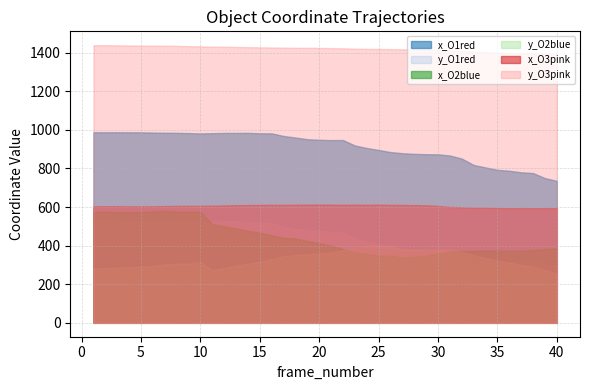

What is the difference between the highest and lowest values at 6?

1141.6